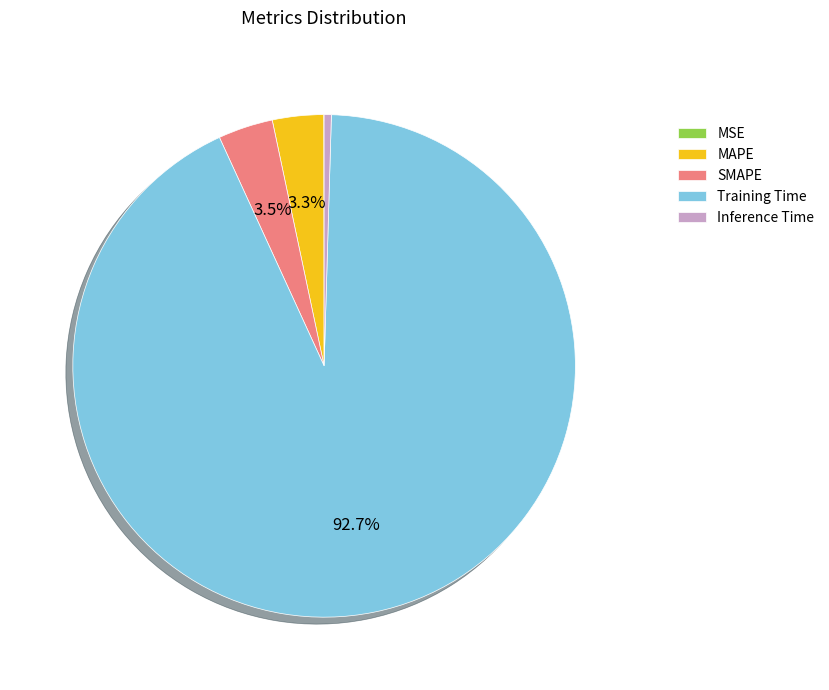

Does any single category account for the majority?

Yes